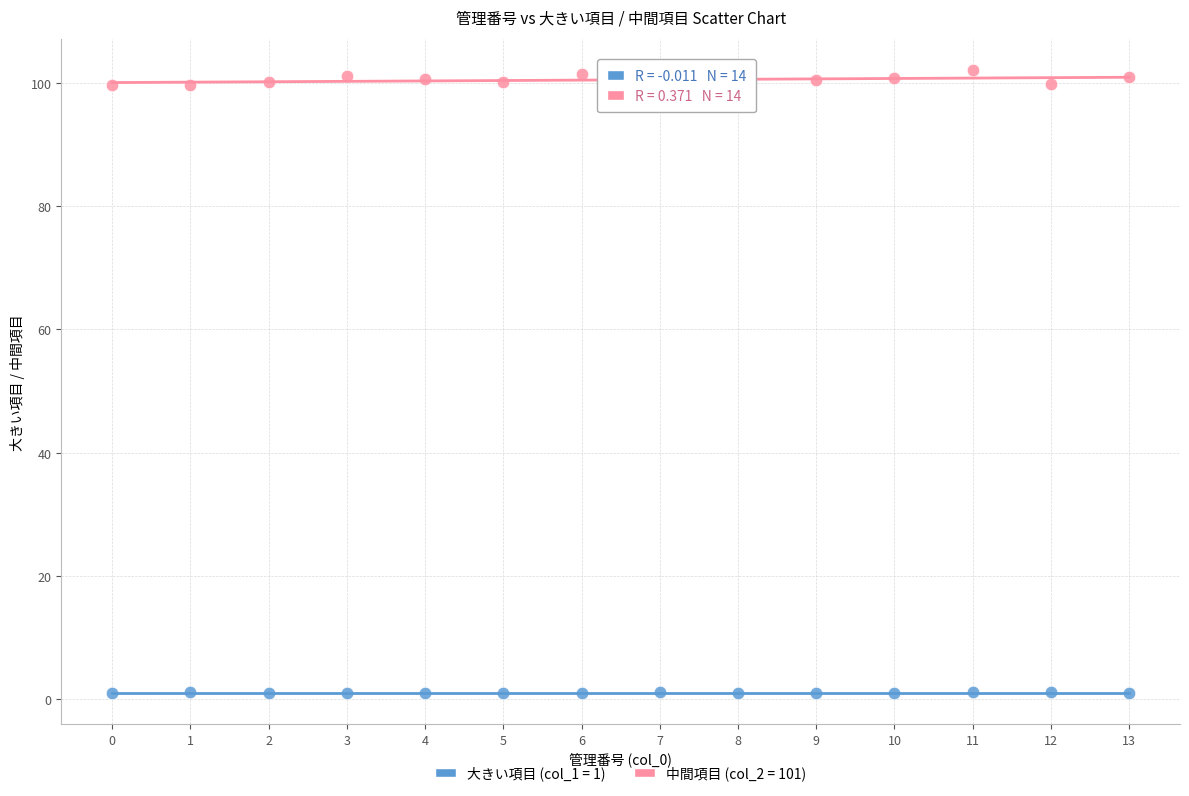

Across all data points, what is the range of Y values (max minus min)?

101.2